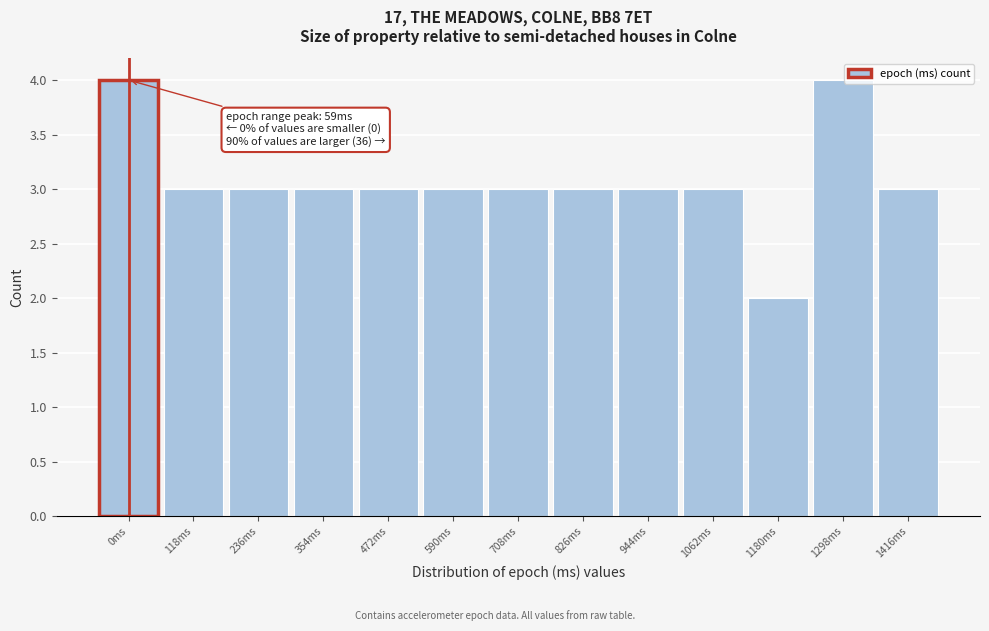

Reading left to right, transcribe all the data shown in this chart.

4	3	3	3	3	3	3	3	3	3	2	4	3